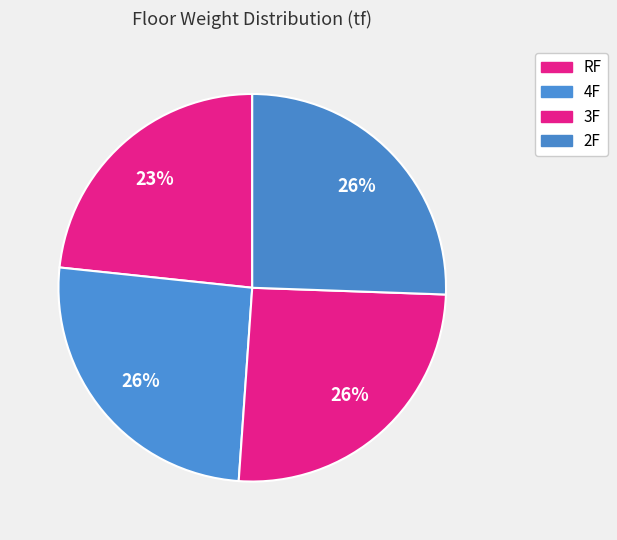

What portion of the pie excludes 4F?

74.4%